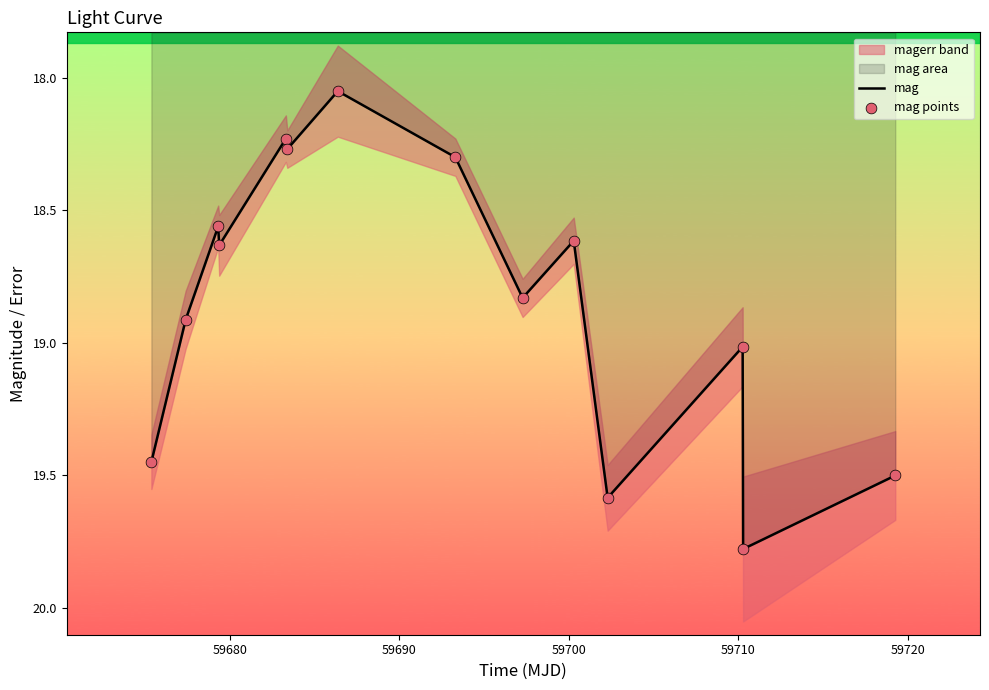

At how many categories does at least one series exceed 19?

5